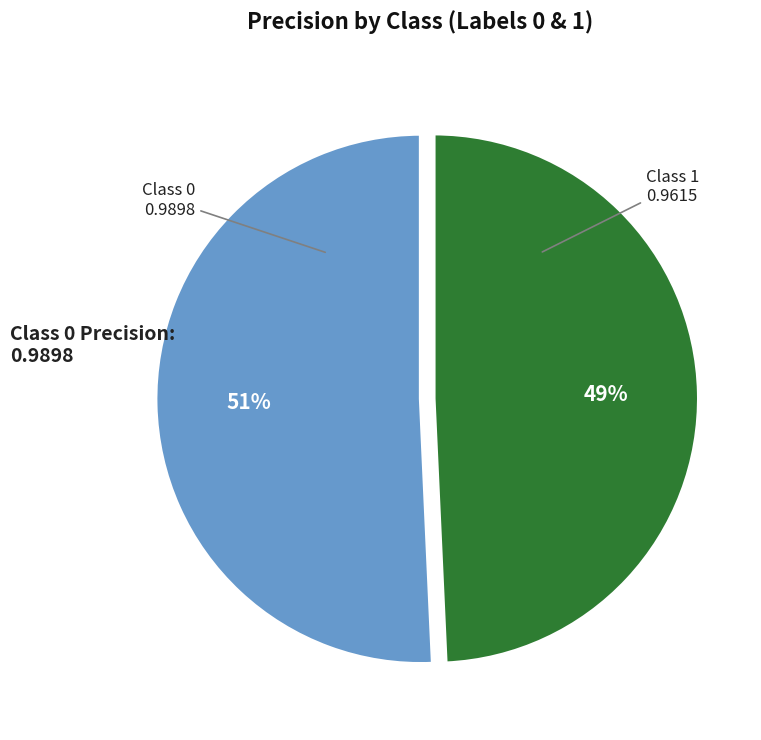

To the nearest percent, what is the average slice percentage?

50%